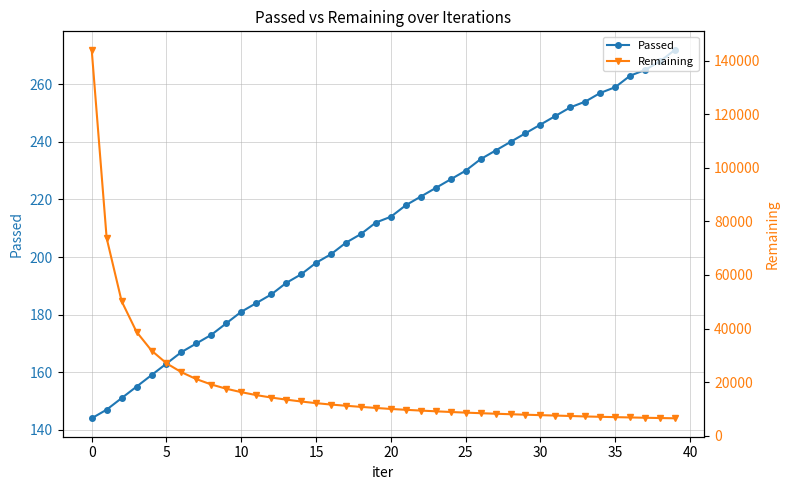

At how many categories does at least one series exceed 10005?

21